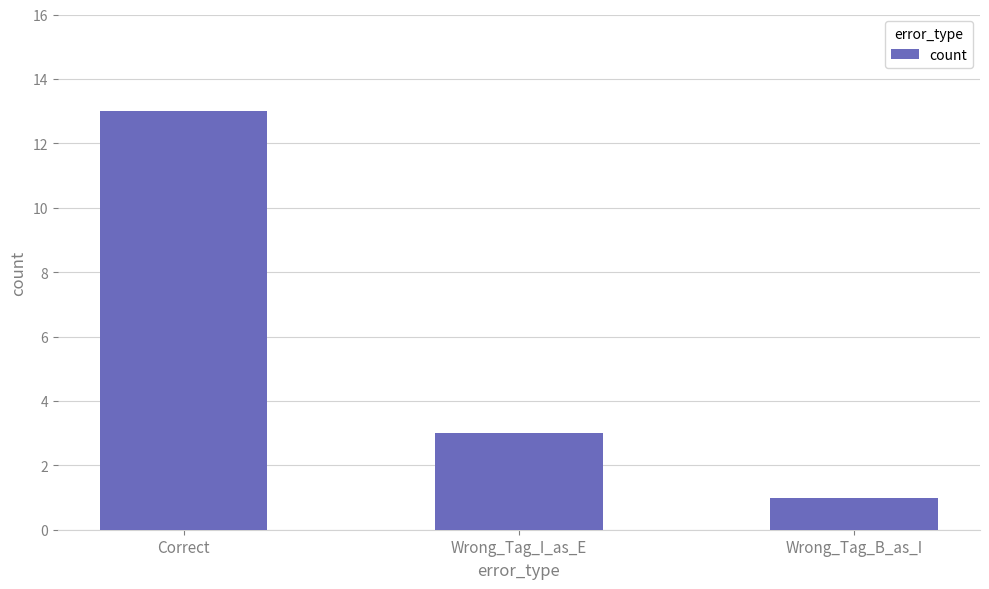

What is the ratio of the value at Wrong_Tag_B_as_I to the value at Correct?

0.1